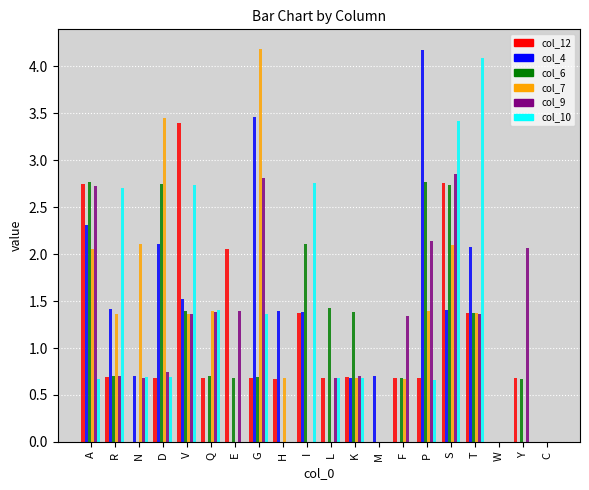

Between N and F, which series saw the biggest shift?

col_7